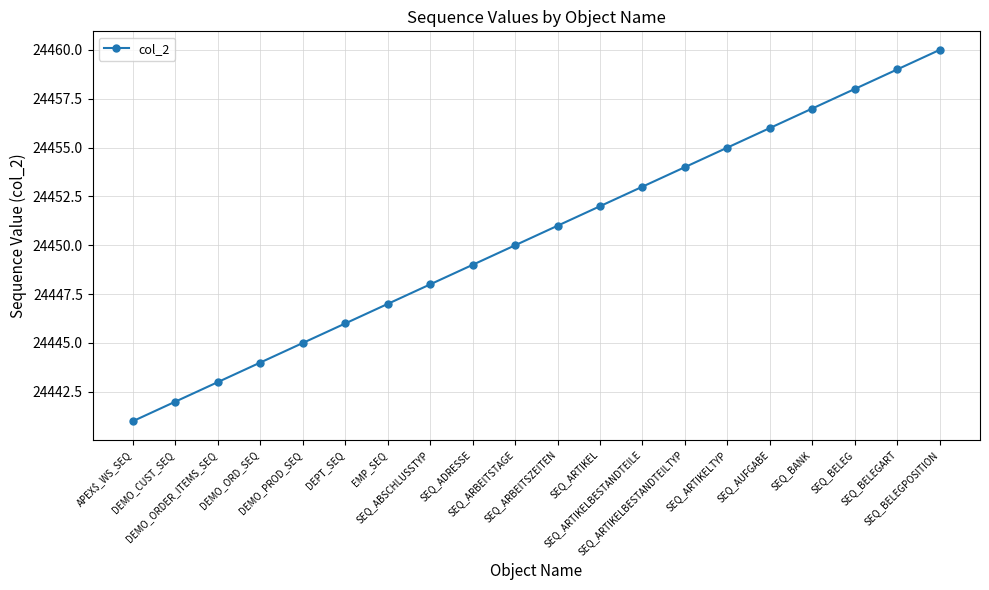

Which category has the highest value across all series?

SEQ_BELEGPOSITION